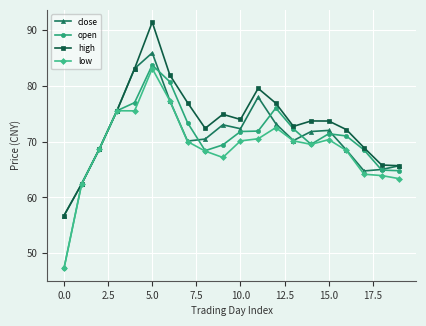

What is the difference between the maximum and minimum values in the high series?

34.6